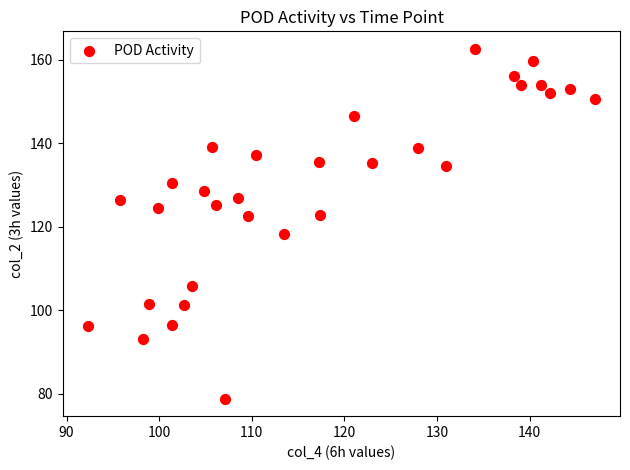

What is the range of X values (max minus min)?

54.7